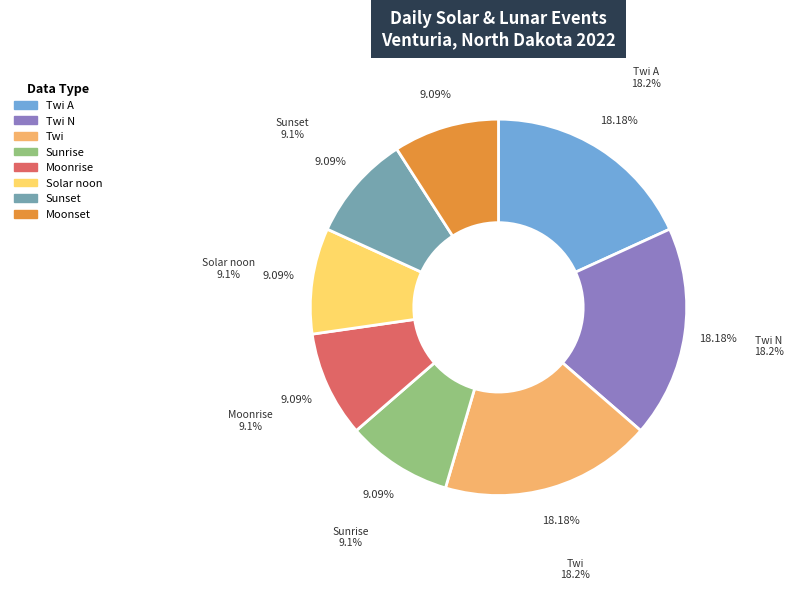

What percentage is the Moonrise slice, to the nearest percent?

9%